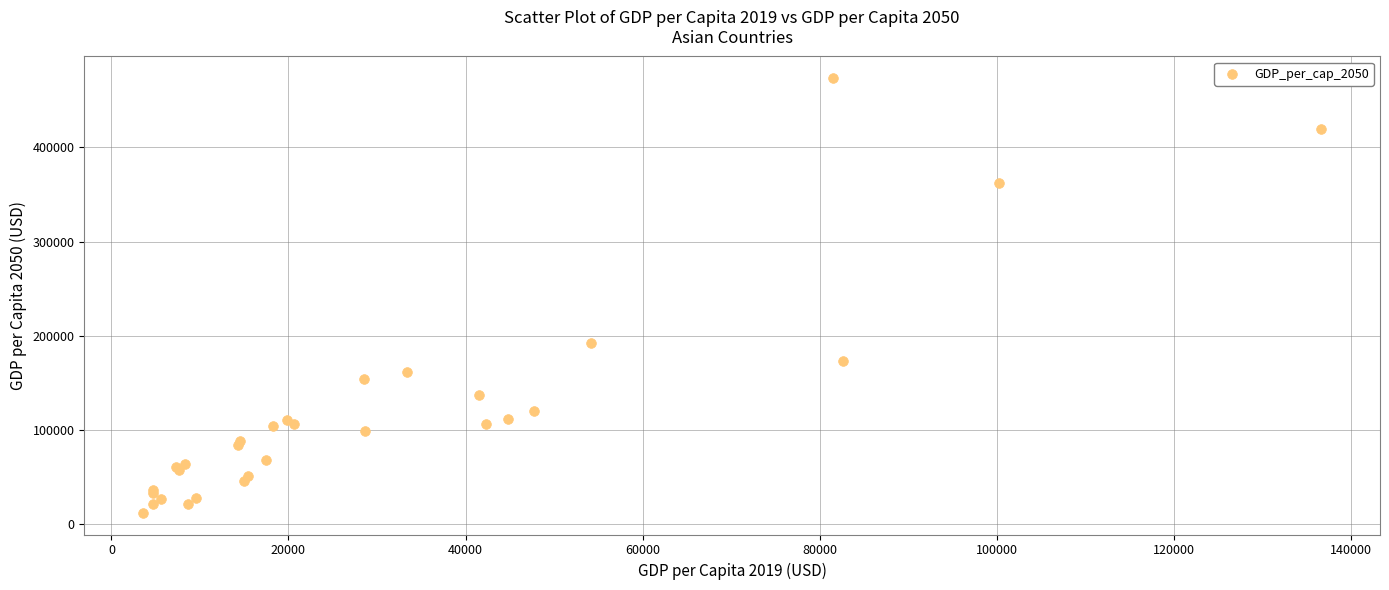

What Y value in the scatter plot is closest to 242870?

192324.0